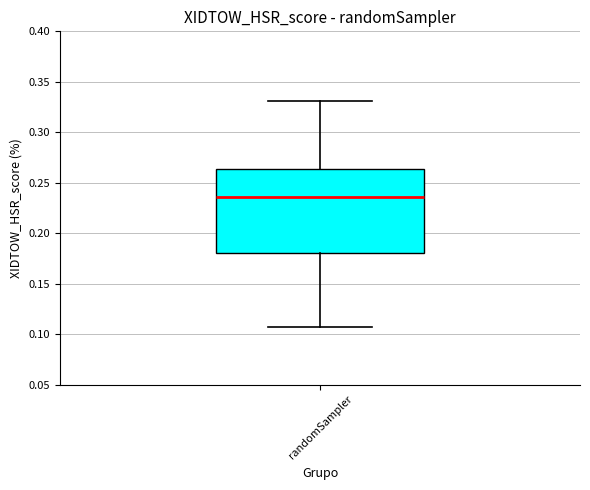

Read this box plot against the y-axis: the position of the median line, the range covered by the box, and the ends of both whiskers. The values are not printed on the chart, so give them approximately, as read against the axis.

median 0.235, box 0.180 to 0.265, whiskers 0.110 to 0.330